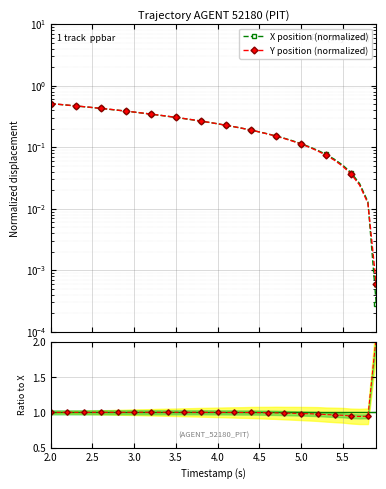

Reading right to left, list all the values displayed in this chart.

X: 0.0	0.0	0.0	0.0	0.1	0.1	0.1	0.1	0.1	0.1	0.1	0.1	0.2	0.2	0.2	0.2	0.2	0.2	0.2	0.2	0.3	0.3	0.3	0.3	0.3	0.3	0.3	0.3	0.4	0.4	0.4	0.4	0.4	0.4	0.4	0.5	0.5	0.5	0.5	0.5
Y: 0.0	0.0	0.0	0.0	0.0	0.1	0.1	0.1	0.1	0.1	0.1	0.1	0.2	0.2	0.2	0.2	0.2	0.2	0.2	0.2	0.3	0.3	0.3	0.3	0.3	0.3	0.3	0.3	0.4	0.4	0.4	0.4	0.4	0.4	0.4	0.5	0.5	0.5	0.5	0.5